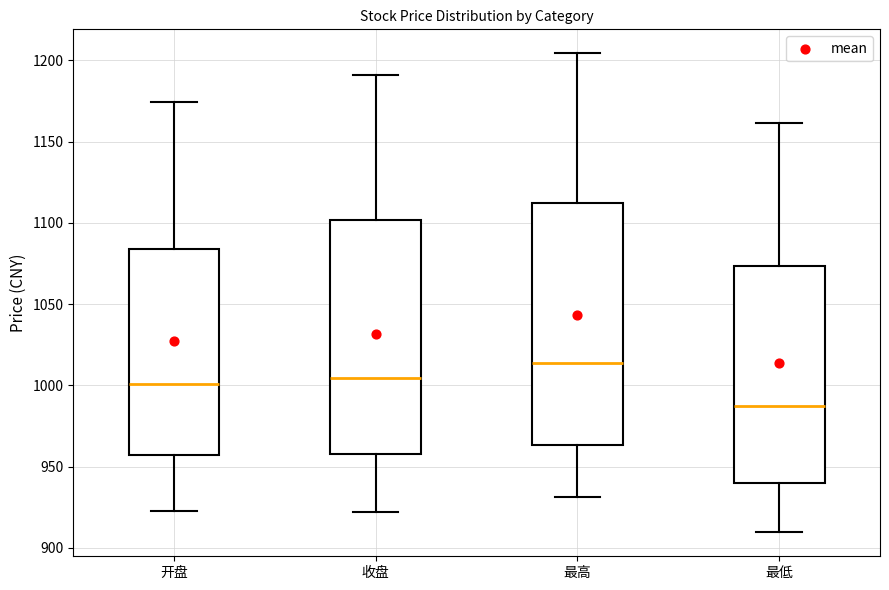

Reading left to right, read every box against the y-axis: the position of its median line, the range the box covers, and the ends of its whiskers. The values are not printed on the chart, so give them approximately, as read against the axis.

开盘: median 1000, box 955 to 1085, whiskers 925 to 1175
收盘: median 1005, box 955 to 1100, whiskers 920 to 1190
最高: median 1015, box 965 to 1110, whiskers 930 to 1205
最低: median 985, box 940 to 1075, whiskers 910 to 1160